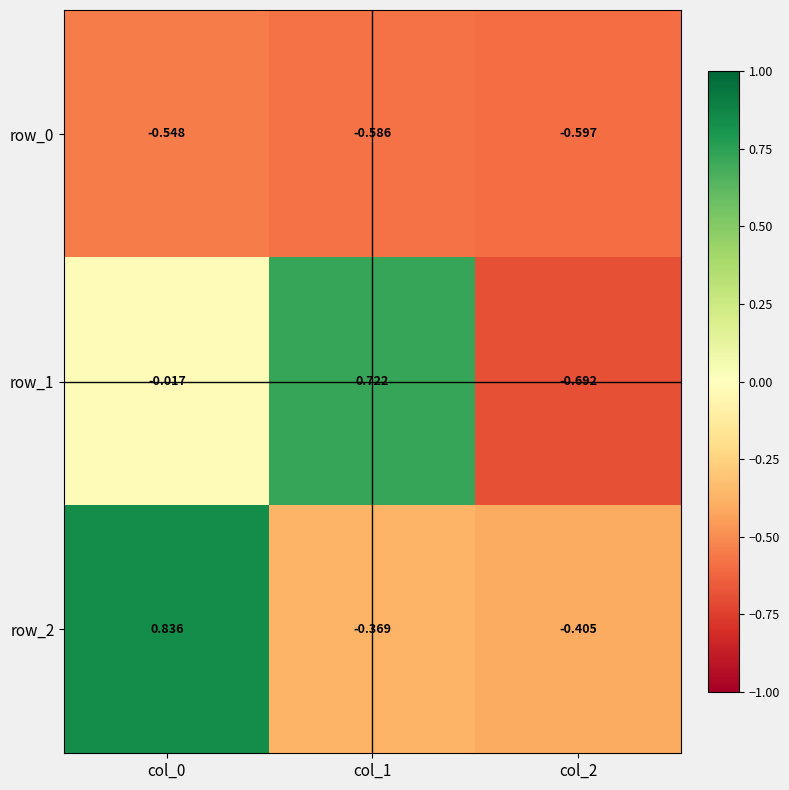

What is the spread (max minus min) of values at col_0?

1.4